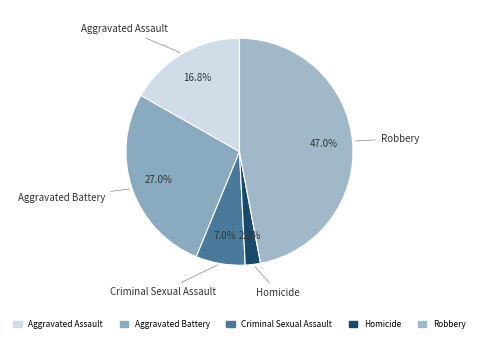

What portion of the pie excludes Homicide?

97.8%